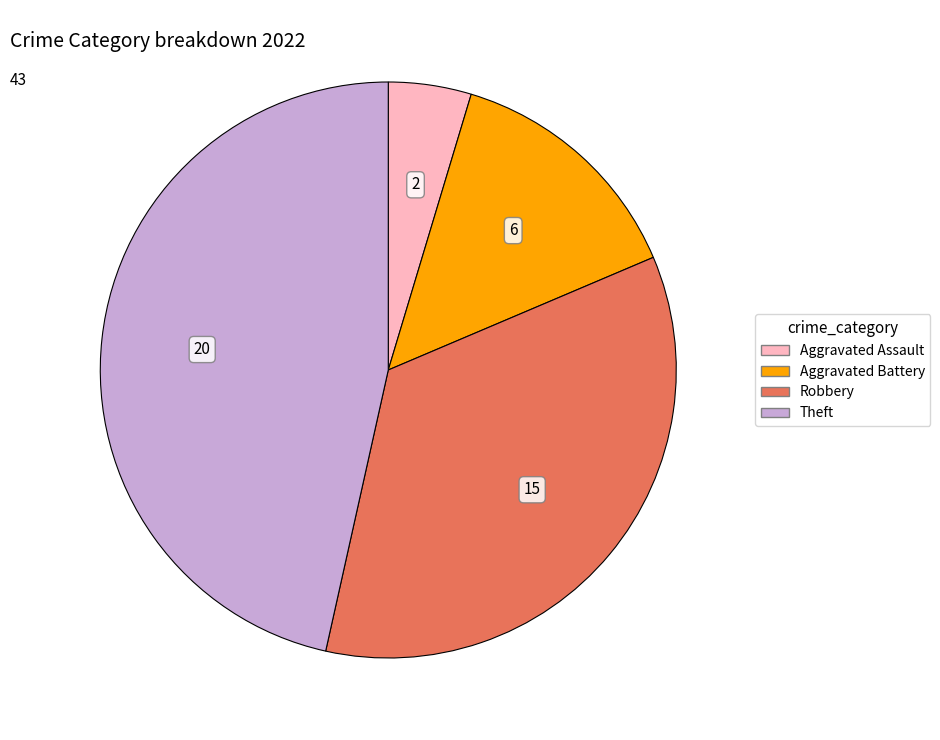

Is there any slice that represents more than half of the pie?

No